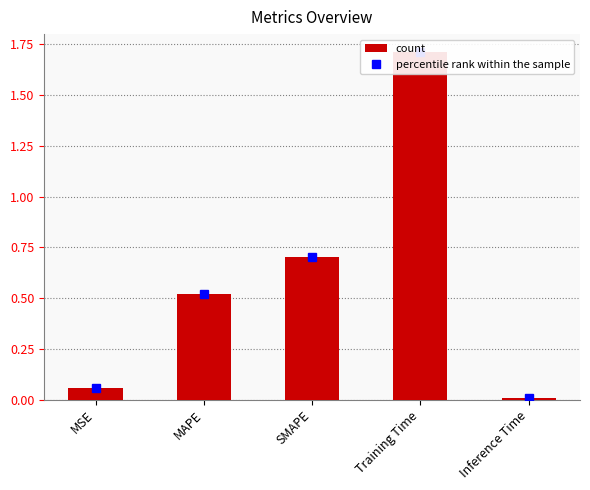

Reading right to left, transcribe all the data shown in this chart.

0.0	1.7	0.7	0.5	0.1